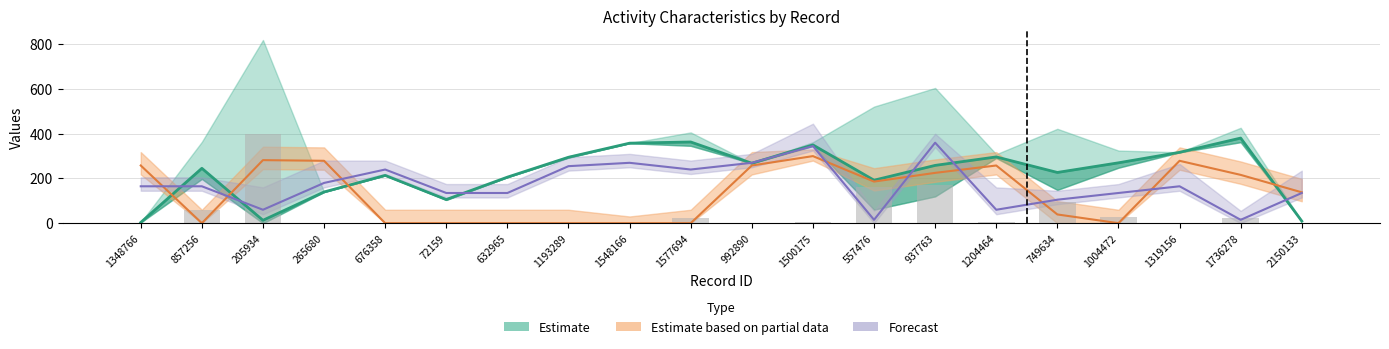

Where does the people_id series first go above 258?

1193289